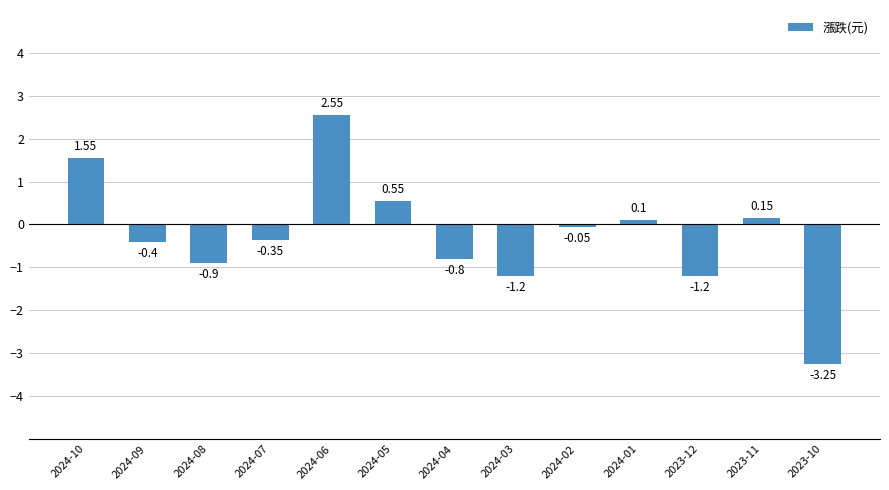

Between 2024-05 and 2024-09, which is larger?

2024-05